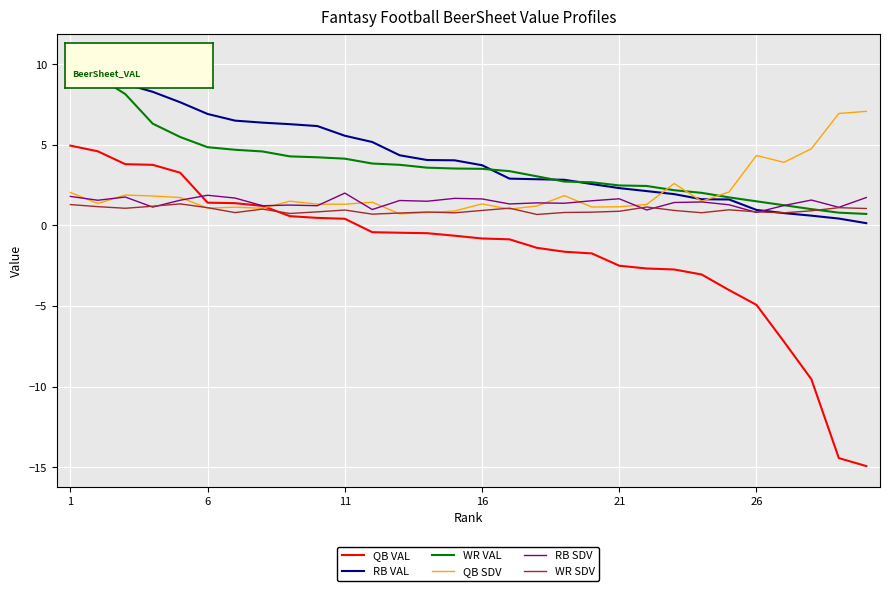

Which series has the widest spread of values?

QB VAL